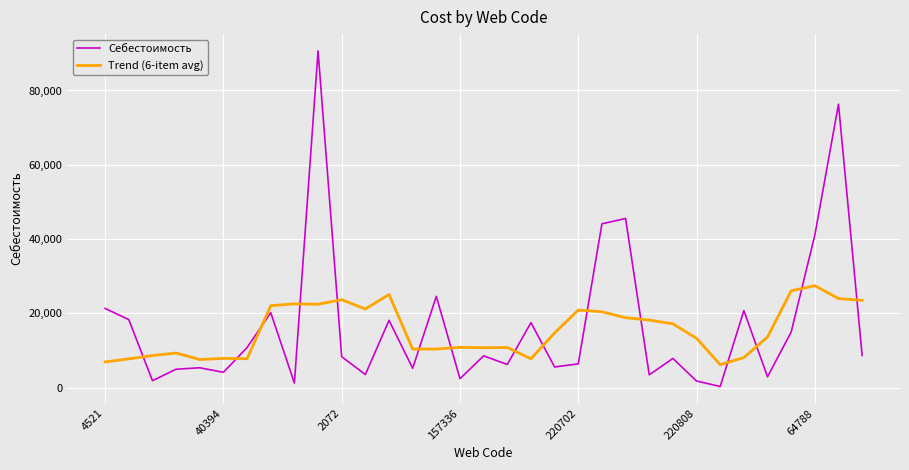

What is the highest value of the Себестоимость series?

90655.4